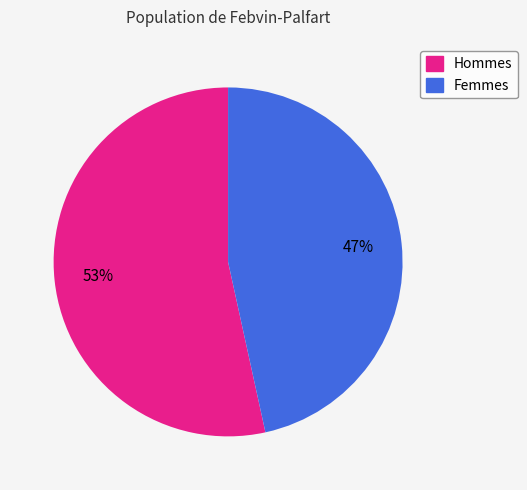

To the nearest percent, what is the average slice percentage?

50%